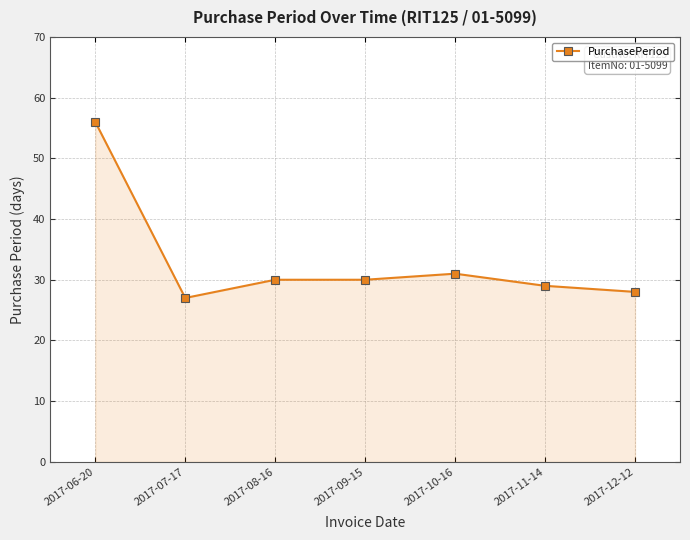

What is the minimum value shown in the chart?

27